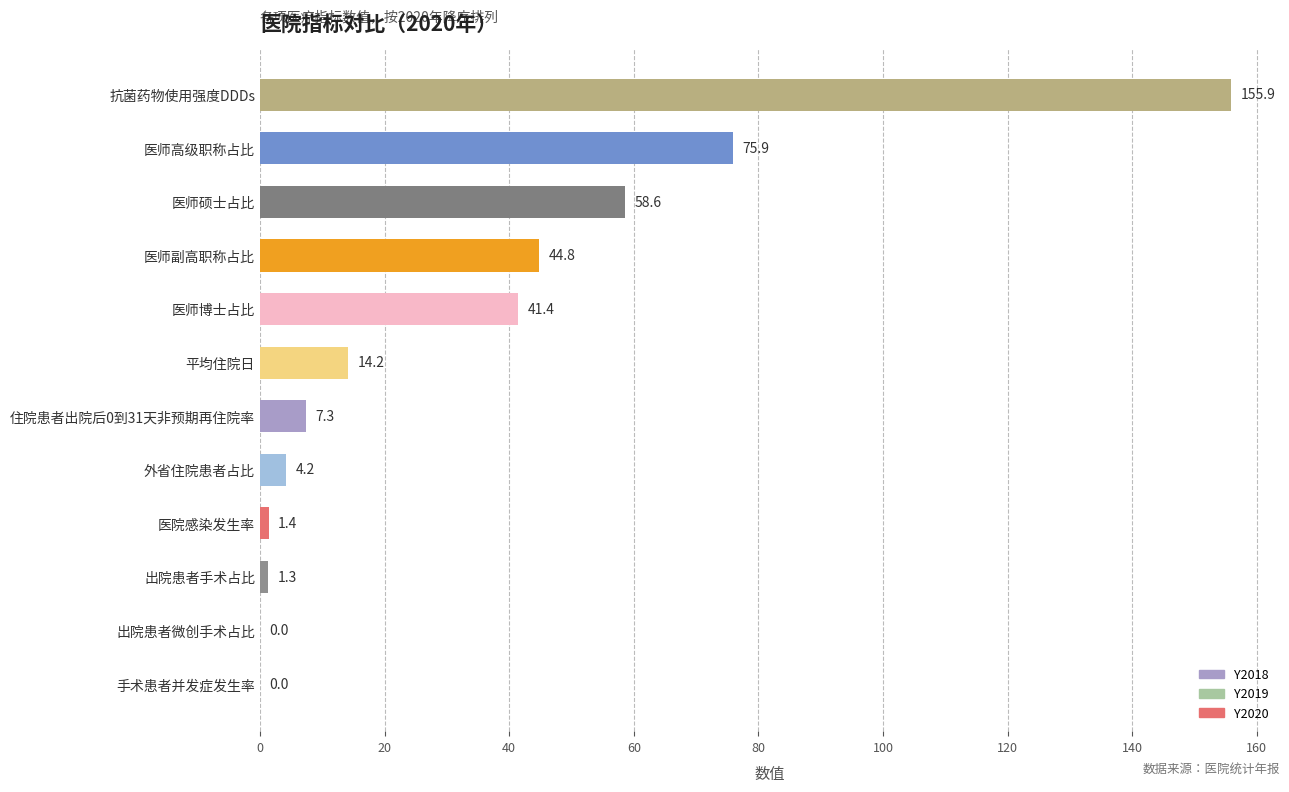

How many values exceed 14?

6